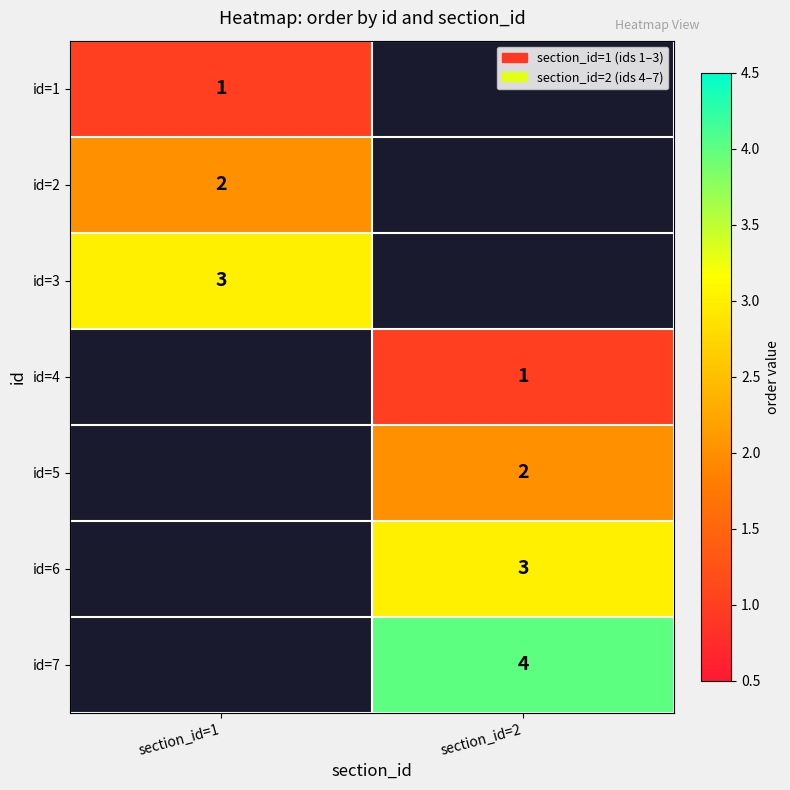

The id=4 series shows 1 at section_id=2. True or false?

True